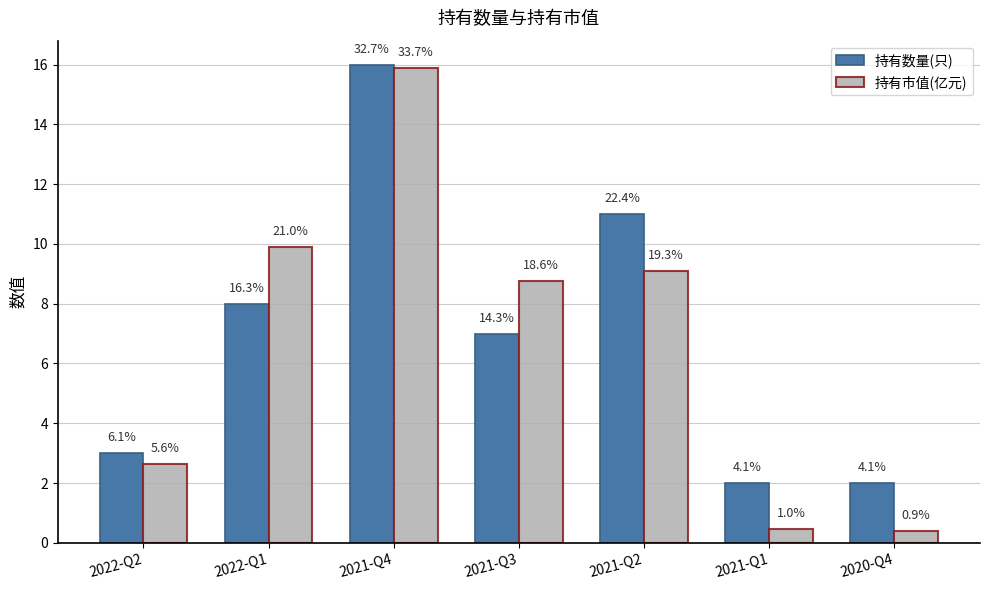

Between 2020-Q4 and 2021-Q3, which is larger?

2021-Q3